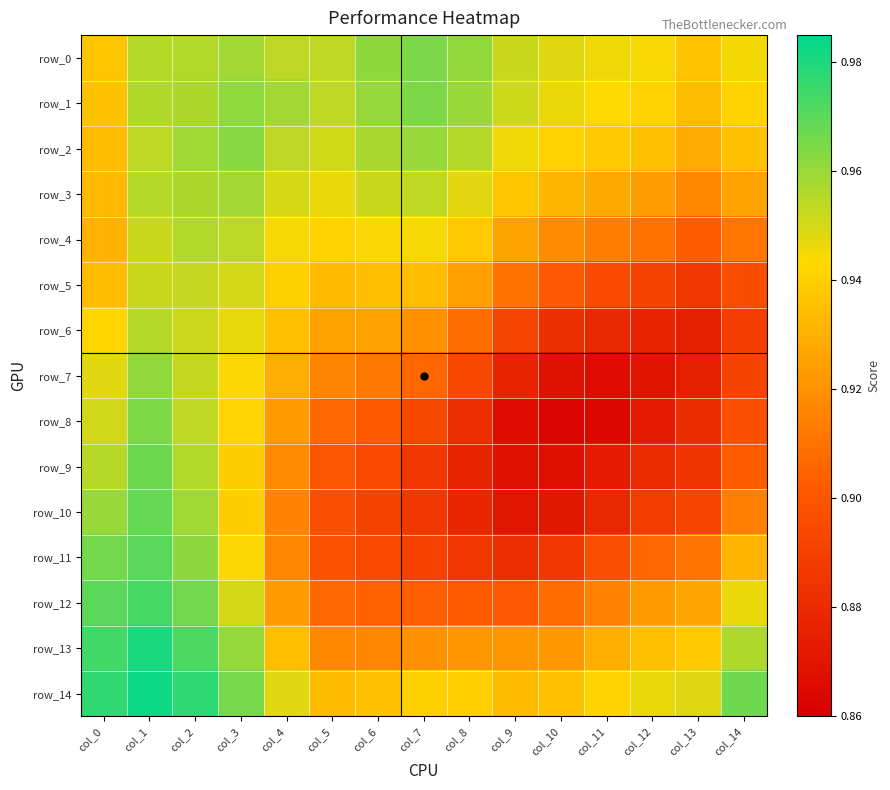

Reading left to right, transcribe all the data shown in this chart.

row_0: col_0=0.9	col_1=1.0	col_2=1.0	col_3=1.0	col_4=1.0	col_5=1.0	col_6=1.0	col_7=1.0	col_8=1.0	col_9=1.0	col_10=0.9	col_11=0.9	col_12=0.9	col_13=0.9	col_14=0.9
row_1: col_0=0.9	col_1=1.0	col_2=1.0	col_3=1.0	col_4=1.0	col_5=1.0	col_6=1.0	col_7=1.0	col_8=1.0	col_9=1.0	col_10=0.9	col_11=0.9	col_12=0.9	col_13=0.9	col_14=0.9
row_2: col_0=0.9	col_1=1.0	col_2=1.0	col_3=1.0	col_4=1.0	col_5=1.0	col_6=1.0	col_7=1.0	col_8=1.0	col_9=0.9	col_10=0.9	col_11=0.9	col_12=0.9	col_13=0.9	col_14=0.9
row_3: col_0=0.9	col_1=1.0	col_2=1.0	col_3=1.0	col_4=0.9	col_5=0.9	col_6=1.0	col_7=1.0	col_8=0.9	col_9=0.9	col_10=0.9	col_11=0.9	col_12=0.9	col_13=0.9	col_14=0.9
row_4: col_0=0.9	col_1=1.0	col_2=1.0	col_3=1.0	col_4=0.9	col_5=0.9	col_6=0.9	col_7=0.9	col_8=0.9	col_9=0.9	col_10=0.9	col_11=0.9	col_12=0.9	col_13=0.9	col_14=0.9
row_5: col_0=0.9	col_1=1.0	col_2=1.0	col_3=1.0	col_4=0.9	col_5=0.9	col_6=0.9	col_7=0.9	col_8=0.9	col_9=0.9	col_10=0.9	col_11=0.9	col_12=0.9	col_13=0.9	col_14=0.9
row_6: col_0=0.9	col_1=1.0	col_2=1.0	col_3=0.9	col_4=0.9	col_5=0.9	col_6=0.9	col_7=0.9	col_8=0.9	col_9=0.9	col_10=0.9	col_11=0.9	col_12=0.9	col_13=0.9	col_14=0.9
row_7: col_0=0.9	col_1=1.0	col_2=1.0	col_3=0.9	col_4=0.9	col_5=0.9	col_6=0.9	col_7=0.9	col_8=0.9	col_9=0.9	col_10=0.9	col_11=0.9	col_12=0.9	col_13=0.9	col_14=0.9
row_8: col_0=1.0	col_1=1.0	col_2=1.0	col_3=0.9	col_4=0.9	col_5=0.9	col_6=0.9	col_7=0.9	col_8=0.9	col_9=0.9	col_10=0.9	col_11=0.9	col_12=0.9	col_13=0.9	col_14=0.9
row_9: col_0=1.0	col_1=1.0	col_2=1.0	col_3=0.9	col_4=0.9	col_5=0.9	col_6=0.9	col_7=0.9	col_8=0.9	col_9=0.9	col_10=0.9	col_11=0.9	col_12=0.9	col_13=0.9	col_14=0.9
row_10: col_0=1.0	col_1=1.0	col_2=1.0	col_3=0.9	col_4=0.9	col_5=0.9	col_6=0.9	col_7=0.9	col_8=0.9	col_9=0.9	col_10=0.9	col_11=0.9	col_12=0.9	col_13=0.9	col_14=0.9
row_11: col_0=1.0	col_1=1.0	col_2=1.0	col_3=0.9	col_4=0.9	col_5=0.9	col_6=0.9	col_7=0.9	col_8=0.9	col_9=0.9	col_10=0.9	col_11=0.9	col_12=0.9	col_13=0.9	col_14=0.9
row_12: col_0=1.0	col_1=1.0	col_2=1.0	col_3=1.0	col_4=0.9	col_5=0.9	col_6=0.9	col_7=0.9	col_8=0.9	col_9=0.9	col_10=0.9	col_11=0.9	col_12=0.9	col_13=0.9	col_14=0.9
row_13: col_0=1.0	col_1=1.0	col_2=1.0	col_3=1.0	col_4=0.9	col_5=0.9	col_6=0.9	col_7=0.9	col_8=0.9	col_9=0.9	col_10=0.9	col_11=0.9	col_12=0.9	col_13=0.9	col_14=1.0
row_14: col_0=1.0	col_1=1.0	col_2=1.0	col_3=1.0	col_4=0.9	col_5=0.9	col_6=0.9	col_7=0.9	col_8=0.9	col_9=0.9	col_10=0.9	col_11=0.9	col_12=0.9	col_13=0.9	col_14=1.0